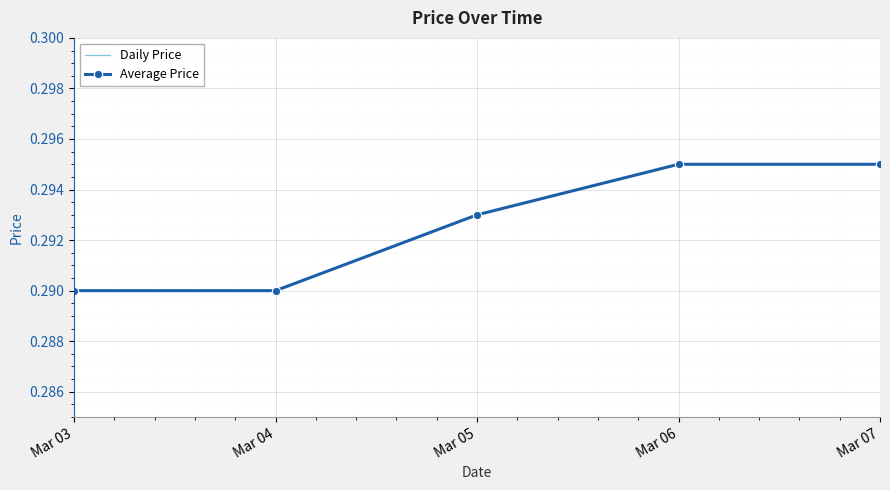

What is the average value of the Average Price series?

0.3